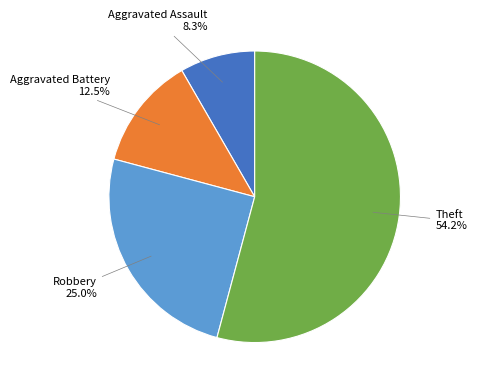

Rank the categories by value from lowest to highest.

Aggravated Assault, Aggravated Battery, Robbery, Theft